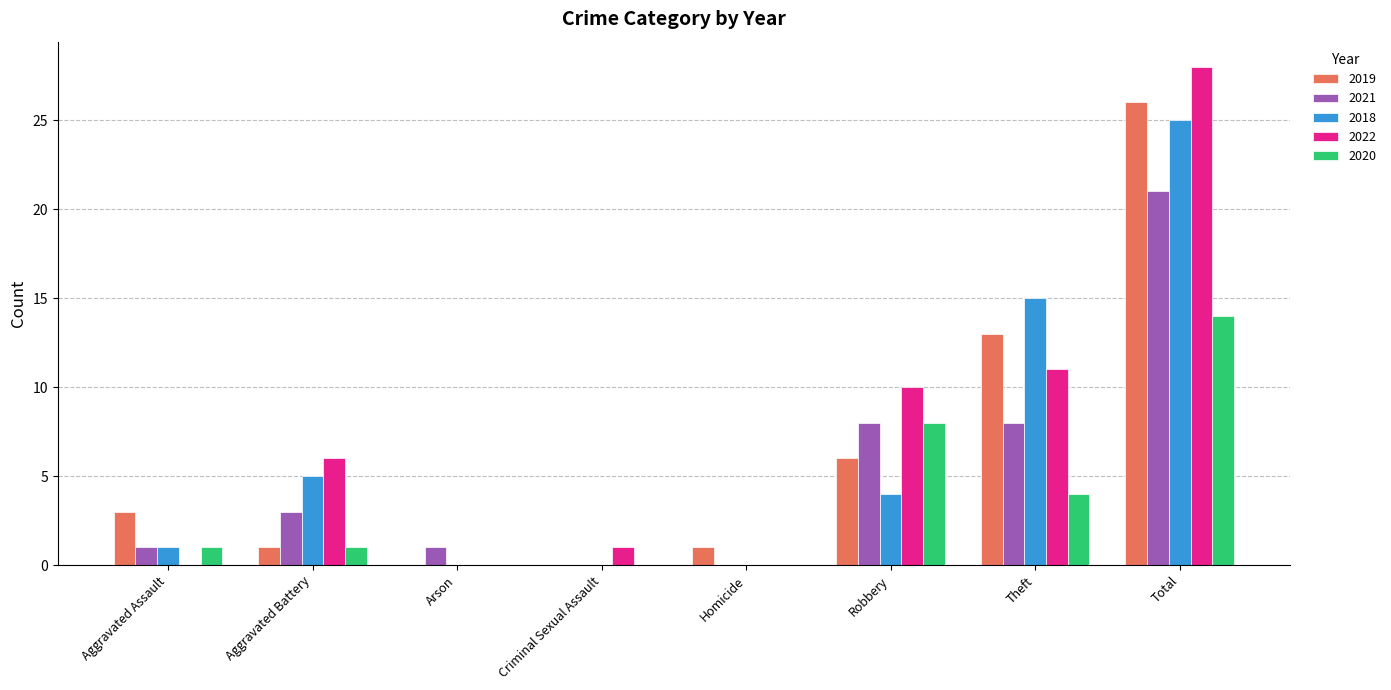

Where is 2018 nearest to the value 12?

Theft